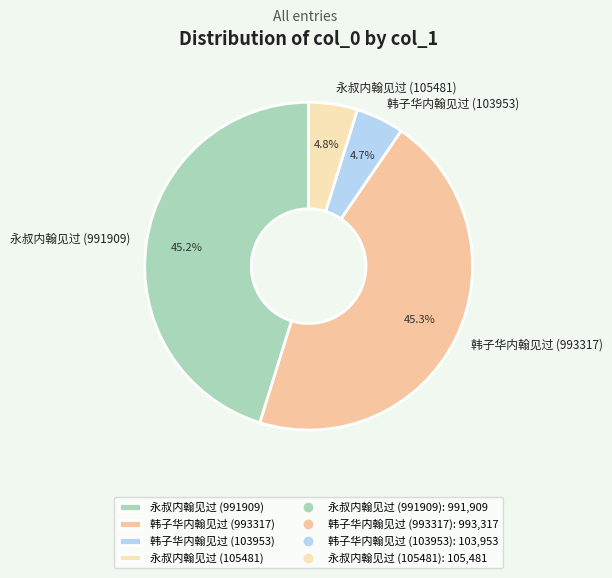

True or false: 永叔内翰见过 (991909) accounts for 45% of the total.

True